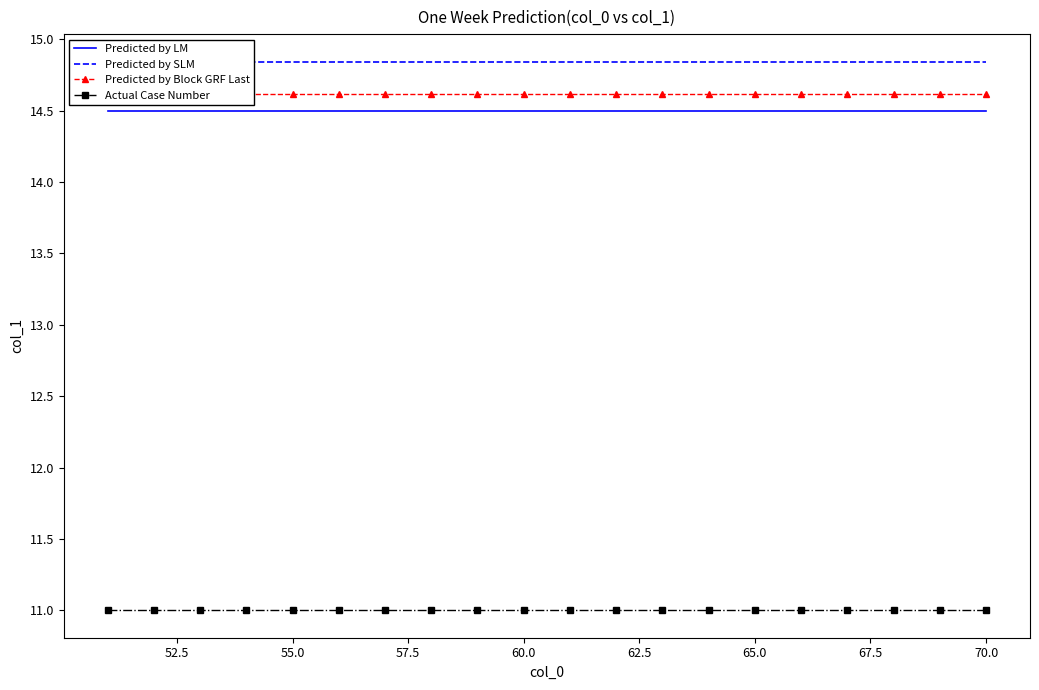

What is the difference between the highest and lowest values at 10?

3.8